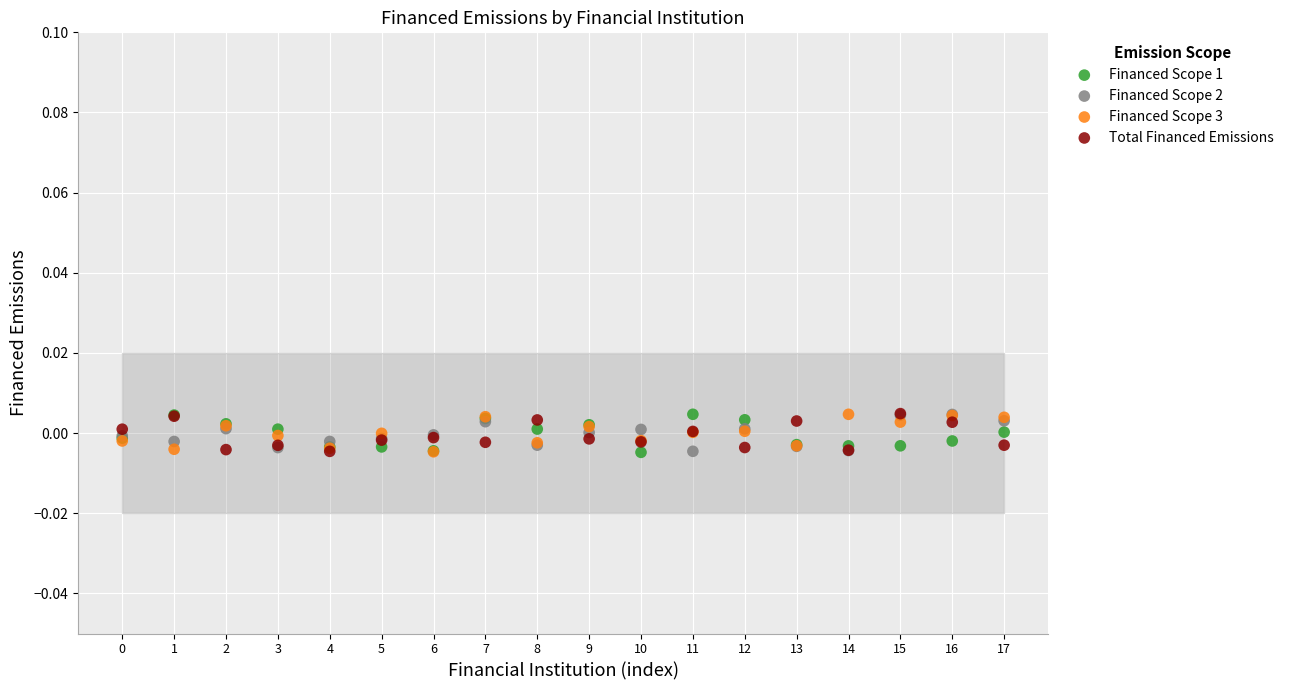

What are all the series names shown in the legend?

Financed Scope 1, Financed Scope 2, Financed Scope 3, Total Financed Emissions